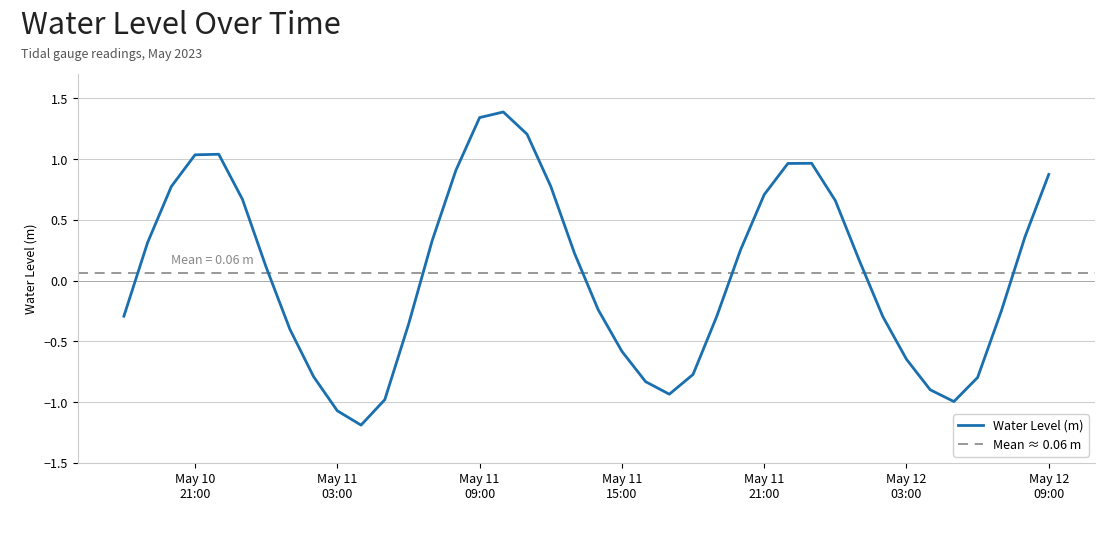

Reading left to right, list all the values displayed in this chart.

-0.3	0.3	0.8	1.0	1.0	0.7	0.1	-0.4	-0.8	-1.1	-1.2	-1.0	-0.4	0.3	0.9	1.3	1.4	1.2	0.8	0.2	-0.2	-0.6	-0.8	-0.9	-0.8	-0.3	0.3	0.7	1.0	1.0	0.7	0.2	-0.3	-0.6	-0.9	-1.0	-0.8	-0.3	0.4	0.9